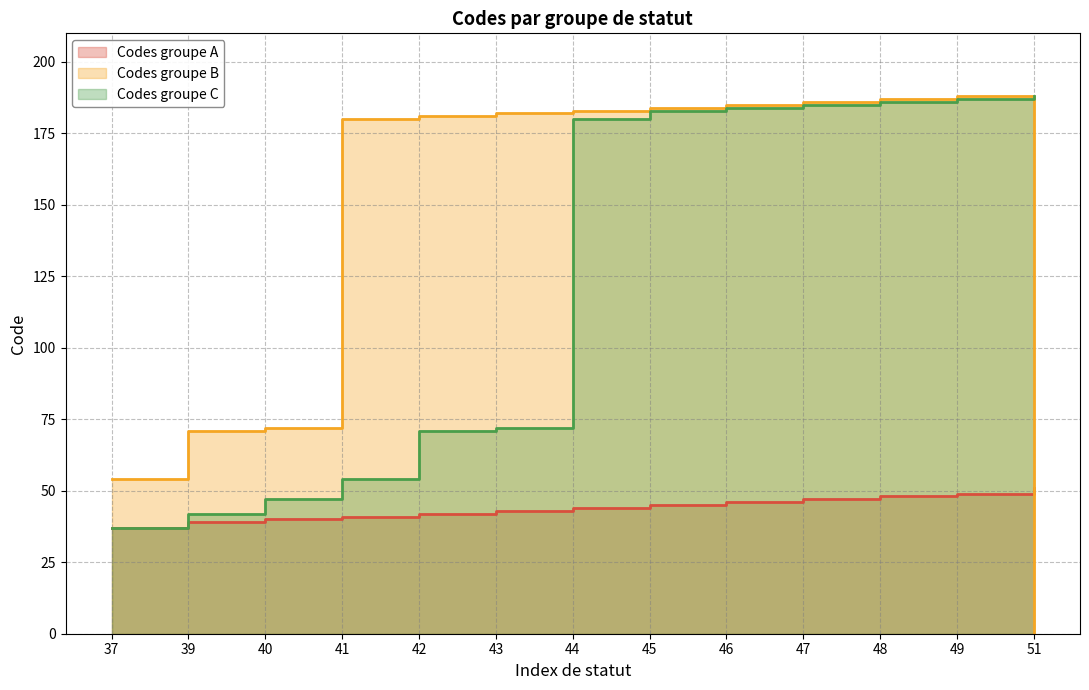

Between which two adjacent categories do Codes groupe C and Codes groupe B first intersect?

49 and 51